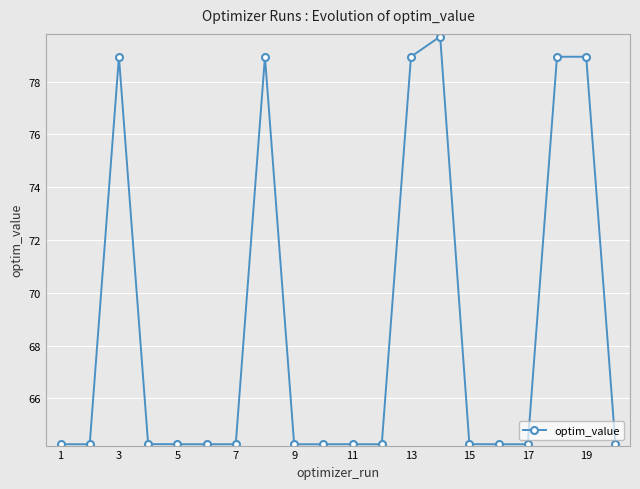

What is the value of the 3rd point from the left?

78.9